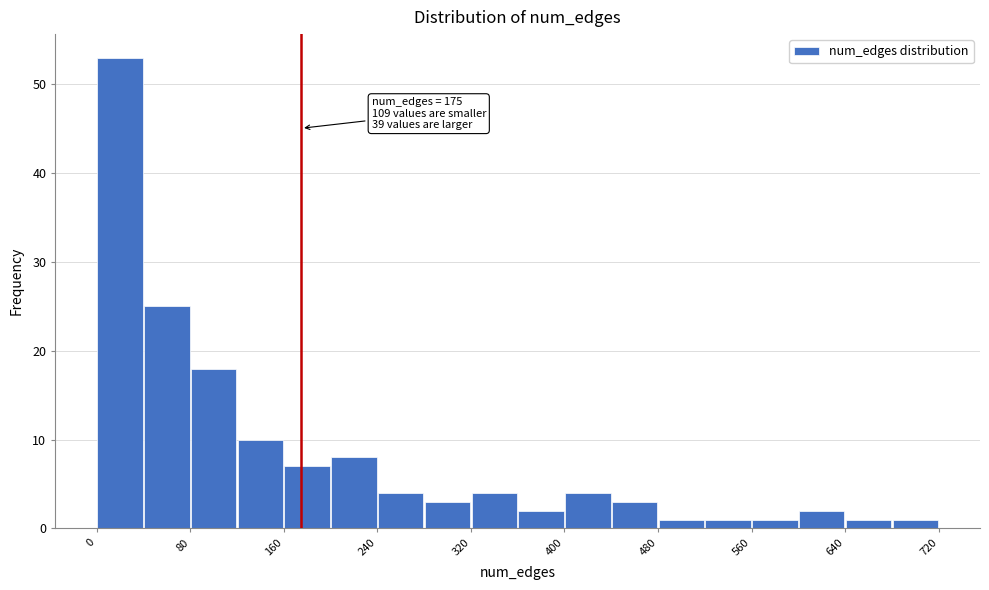

Which range on the x-axis has the tallest bar?

0 to 40